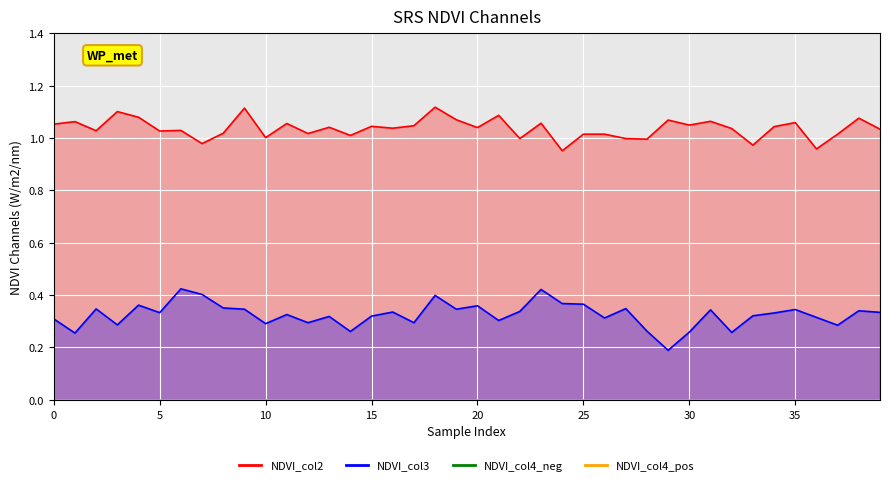

What is the label of the 33rd point from the left?

32